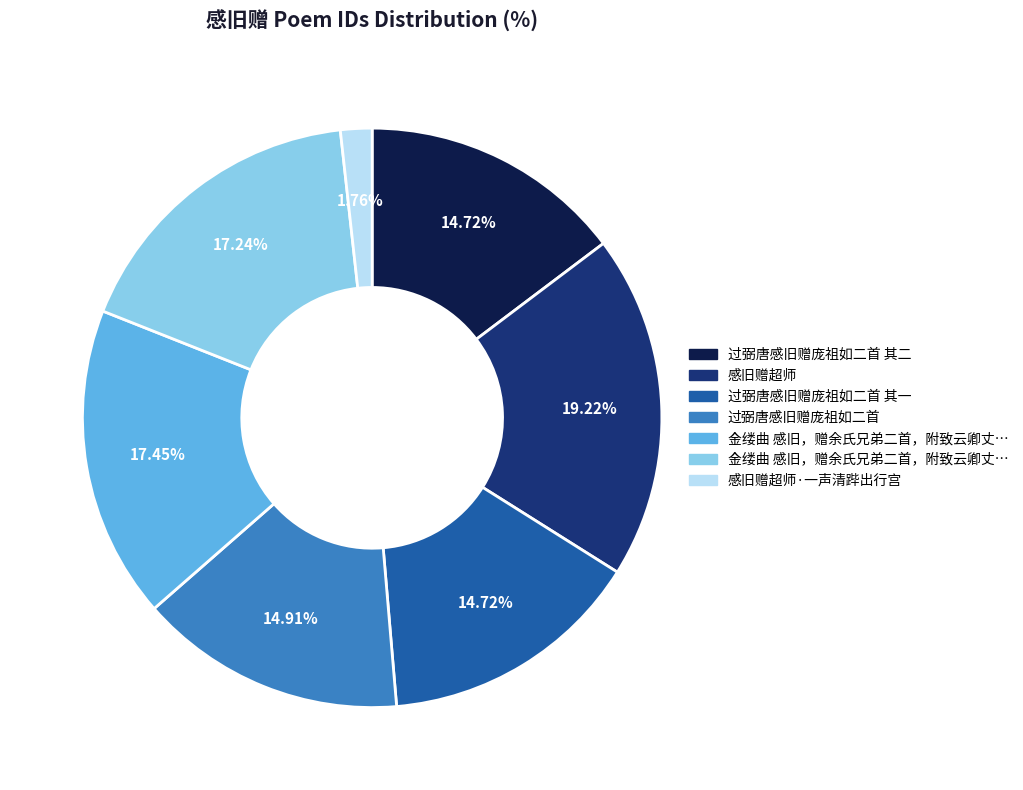

Does any single category account for the majority?

No